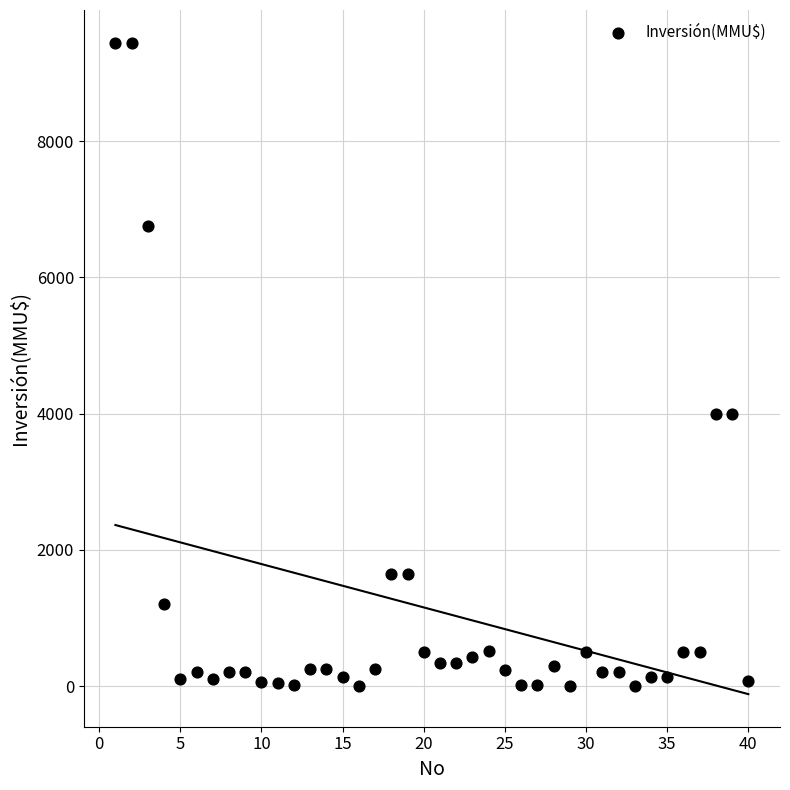

What is the range of Y values (max minus min)?

9450